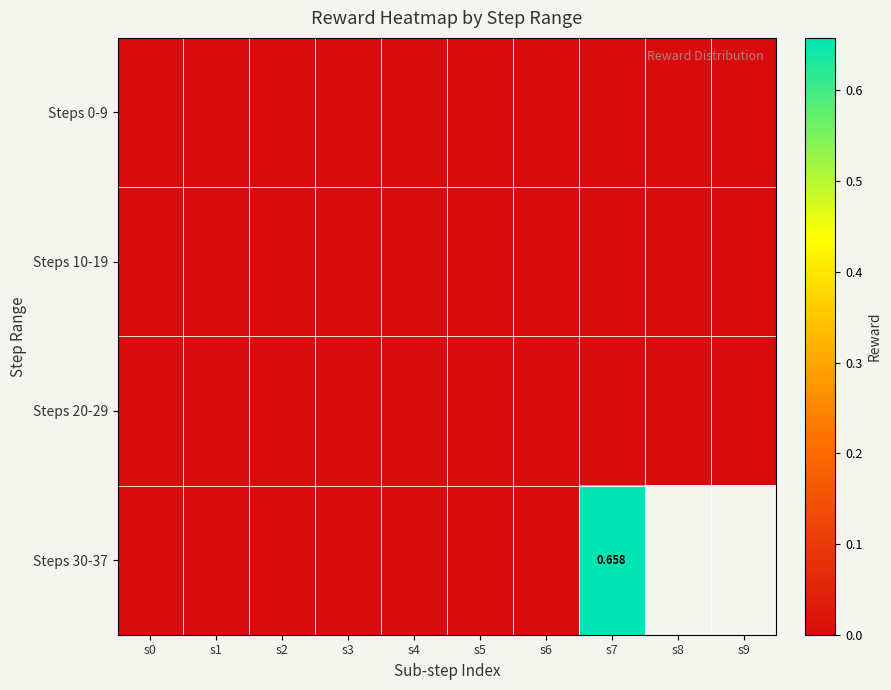

At s0, list the series in order from smallest to largest.

Steps 0-9, Steps 10-19, Steps 20-29, Steps 30-37